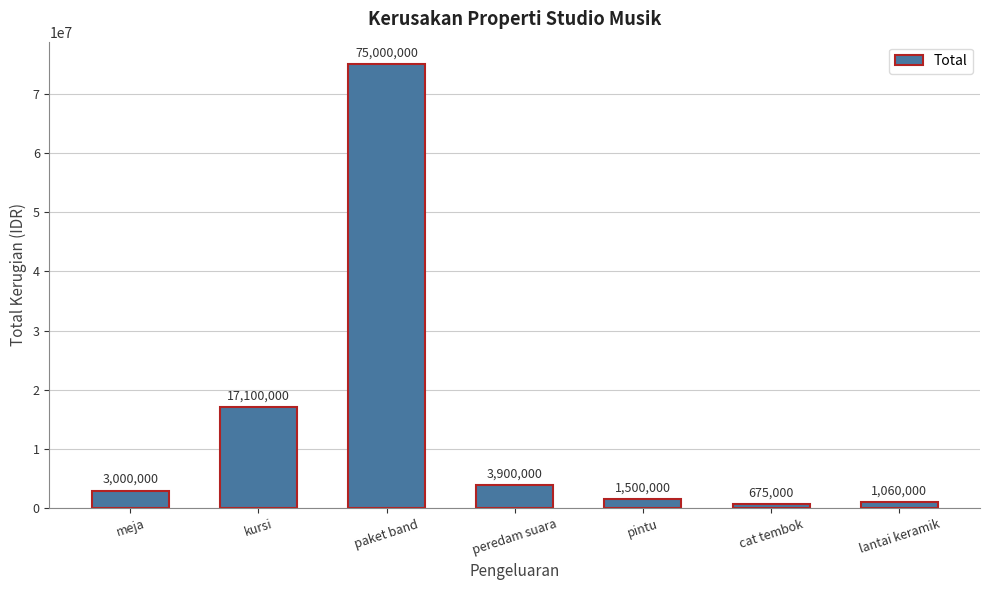

At which category does the chart reach its peak across all series?

paket band